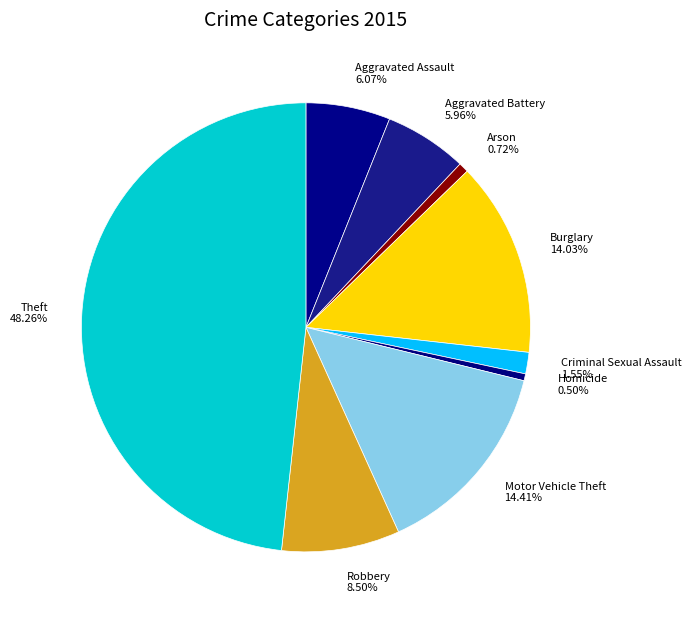

The Robbery slice represents 16% of the pie. True or false?

False